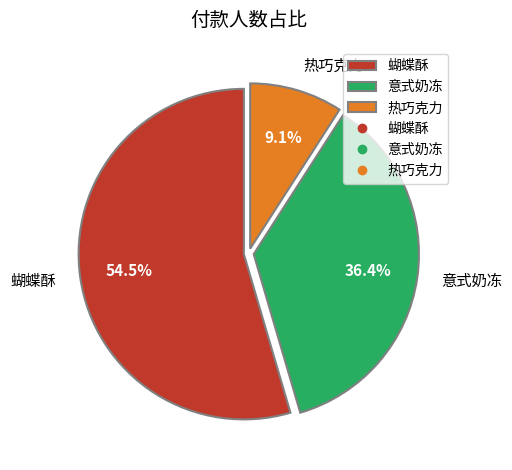

To the nearest percent, what portion does 意式奶冻 represent?

36%